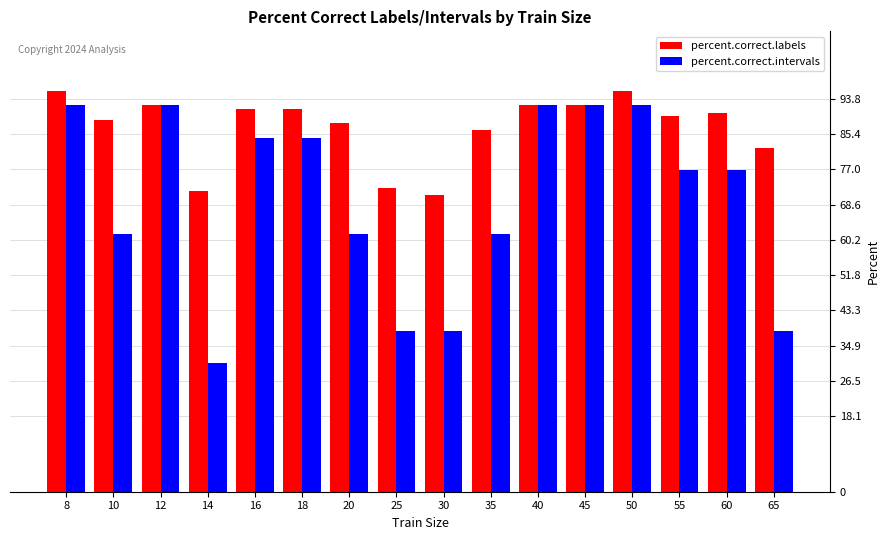

Is it true that percent.correct.intervals equals 9.7 at 65?

False